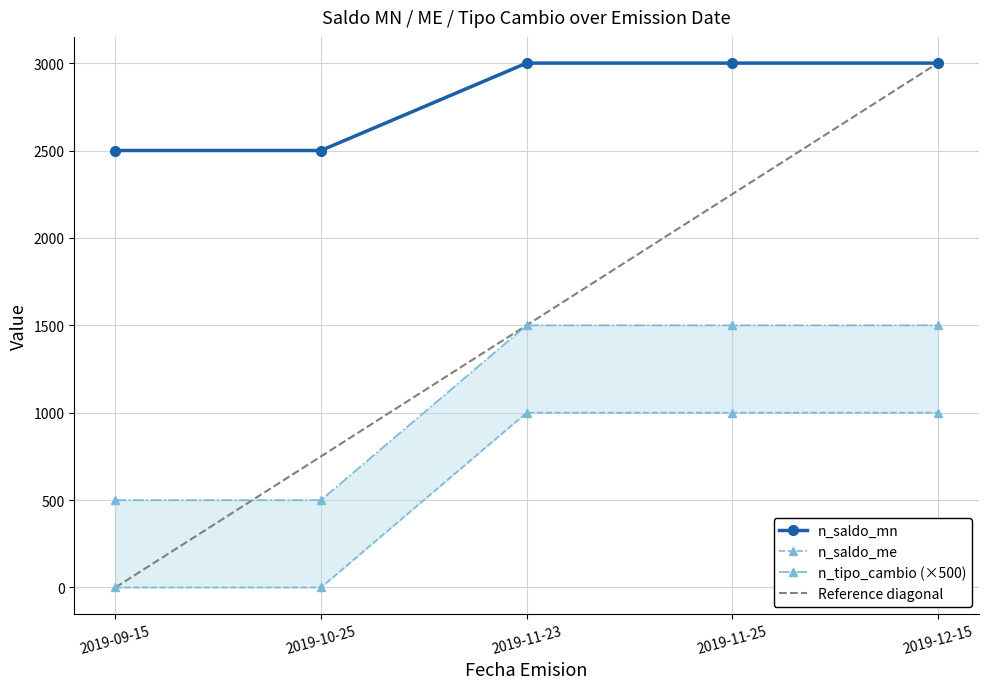

How many positive values does the n_saldo_me series have?

3